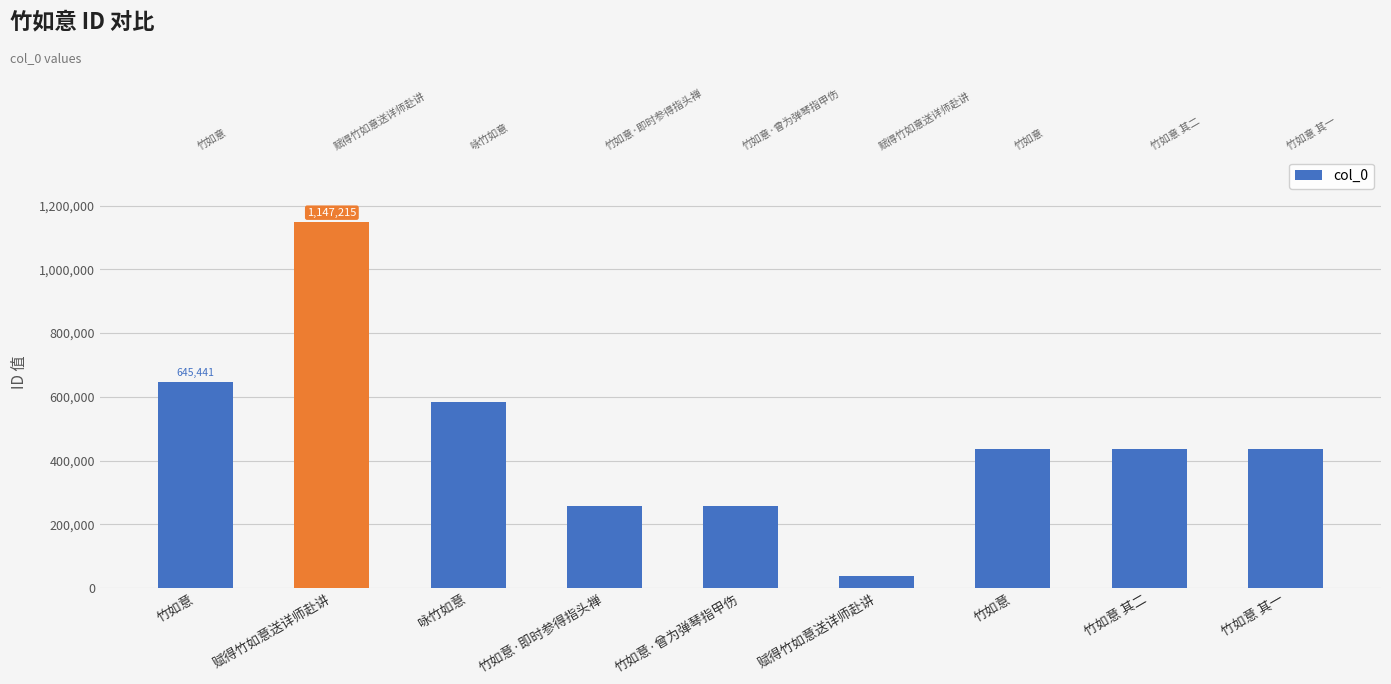

Reading left to right, extract all data points from this chart.

645441	1147215	582189	256809	256808	36892	436637	435354	435353